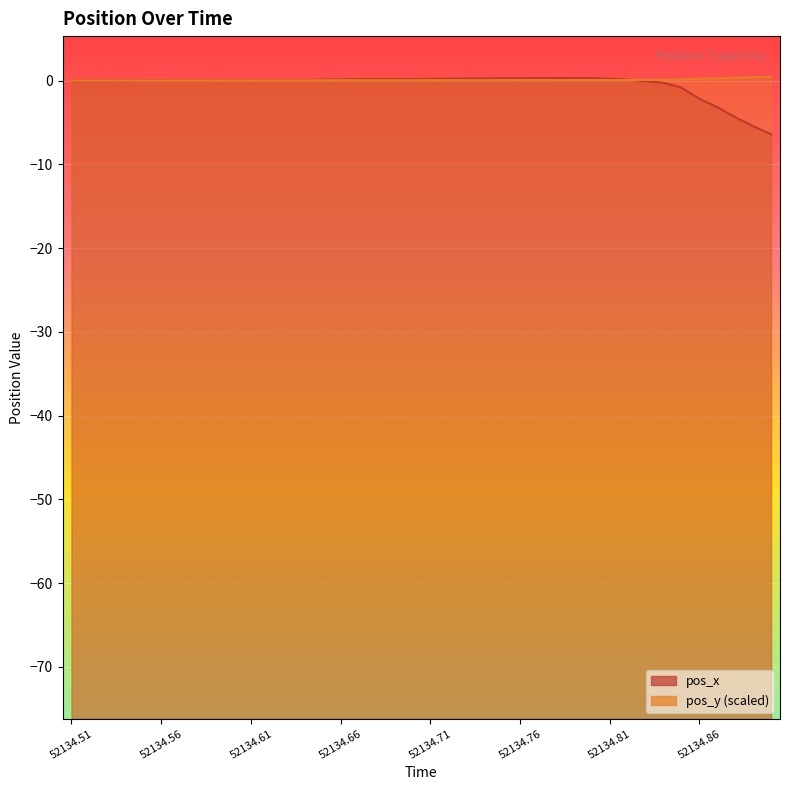

The value of pos_x at 52134.88 is -4.4. True or false?

True